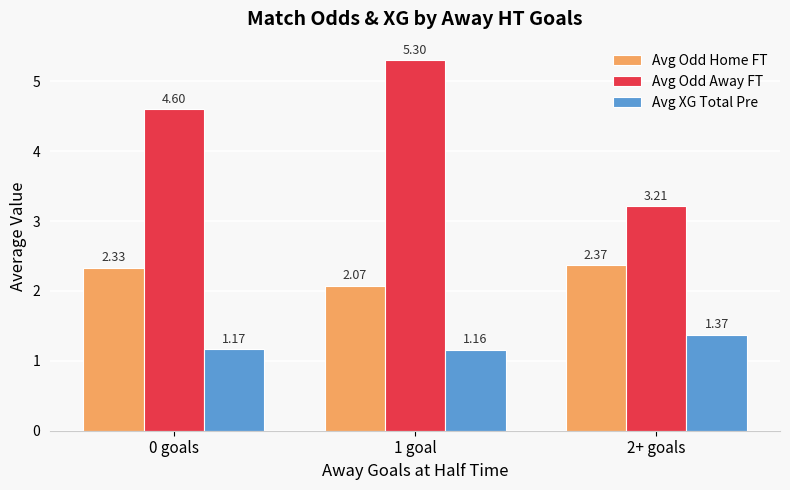

Is the value of Avg Odd Home FT at 1 goal greater than the value of Avg Odd Away FT at 0 goals?

No